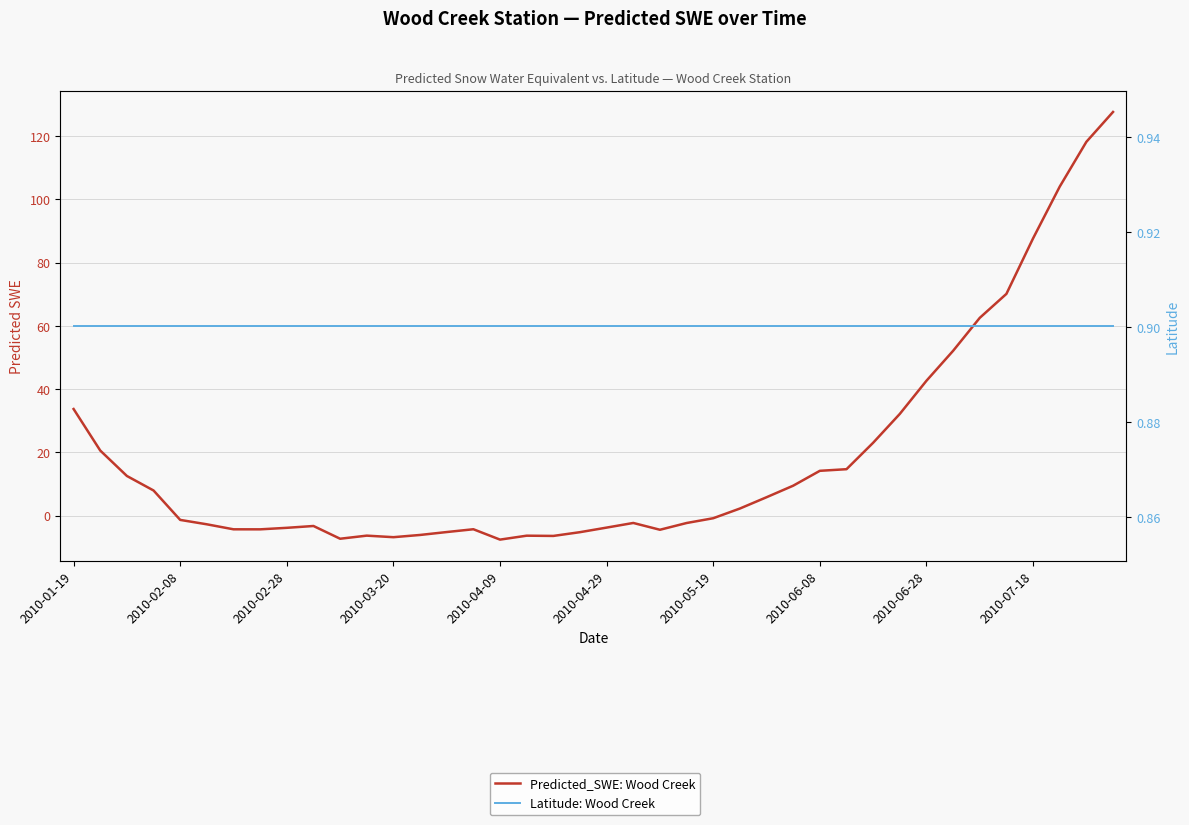

What is the value of the Latitude: Wood Creek point at the 34th from the left?

0.9